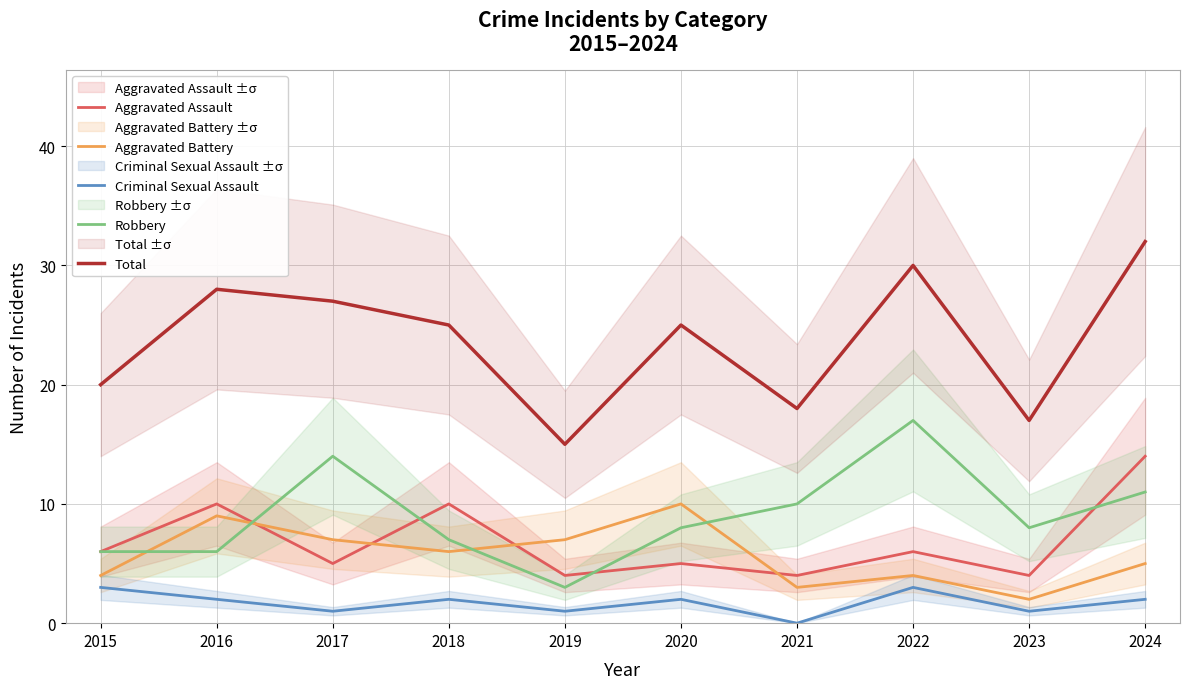

What are all the series names shown in the legend?

Aggravated Assault, Aggravated Battery, Criminal Sexual Assault, Robbery, Total